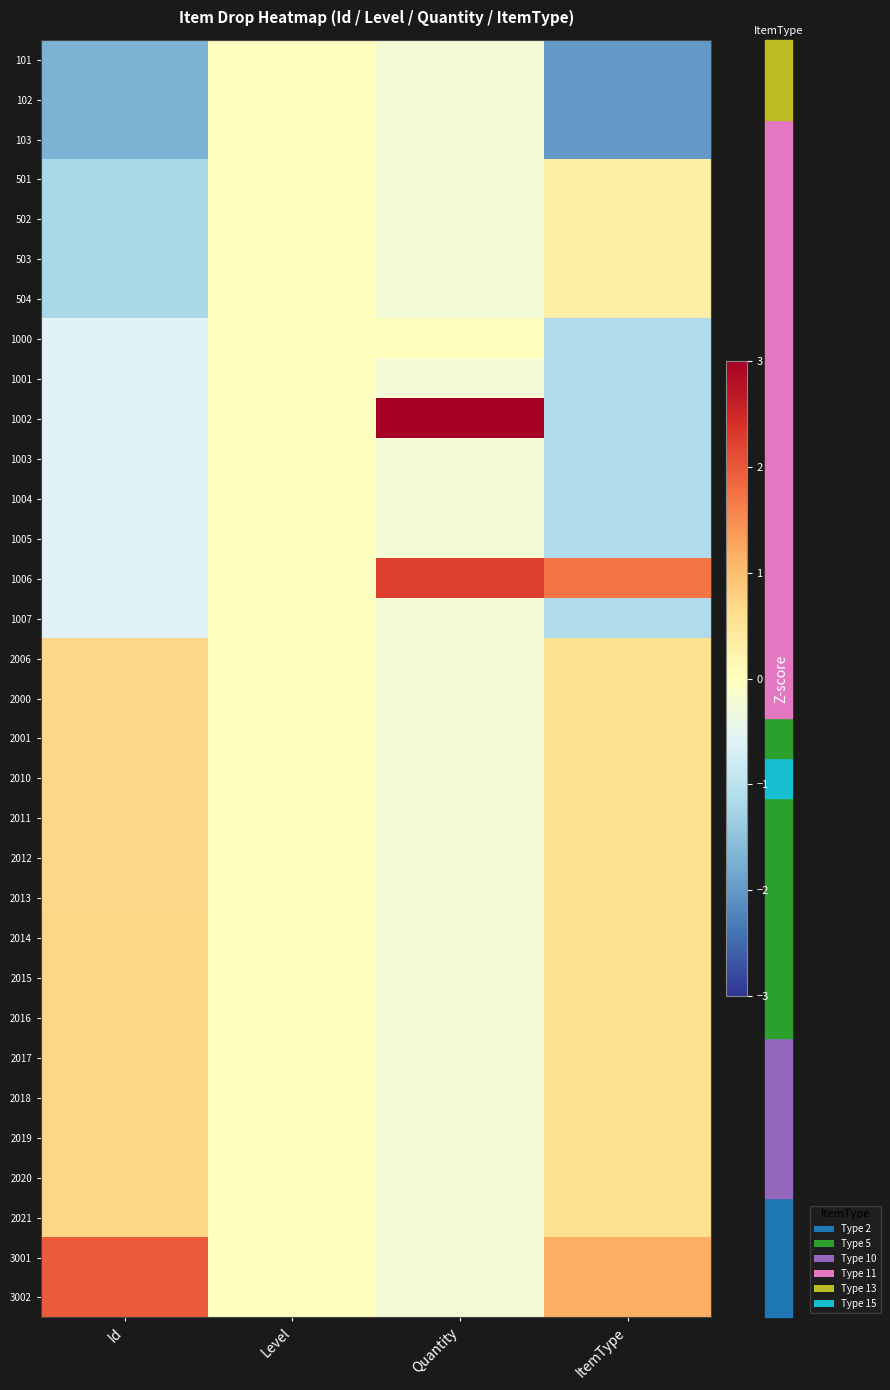

At how many categories does at least one series exceed 1?

3